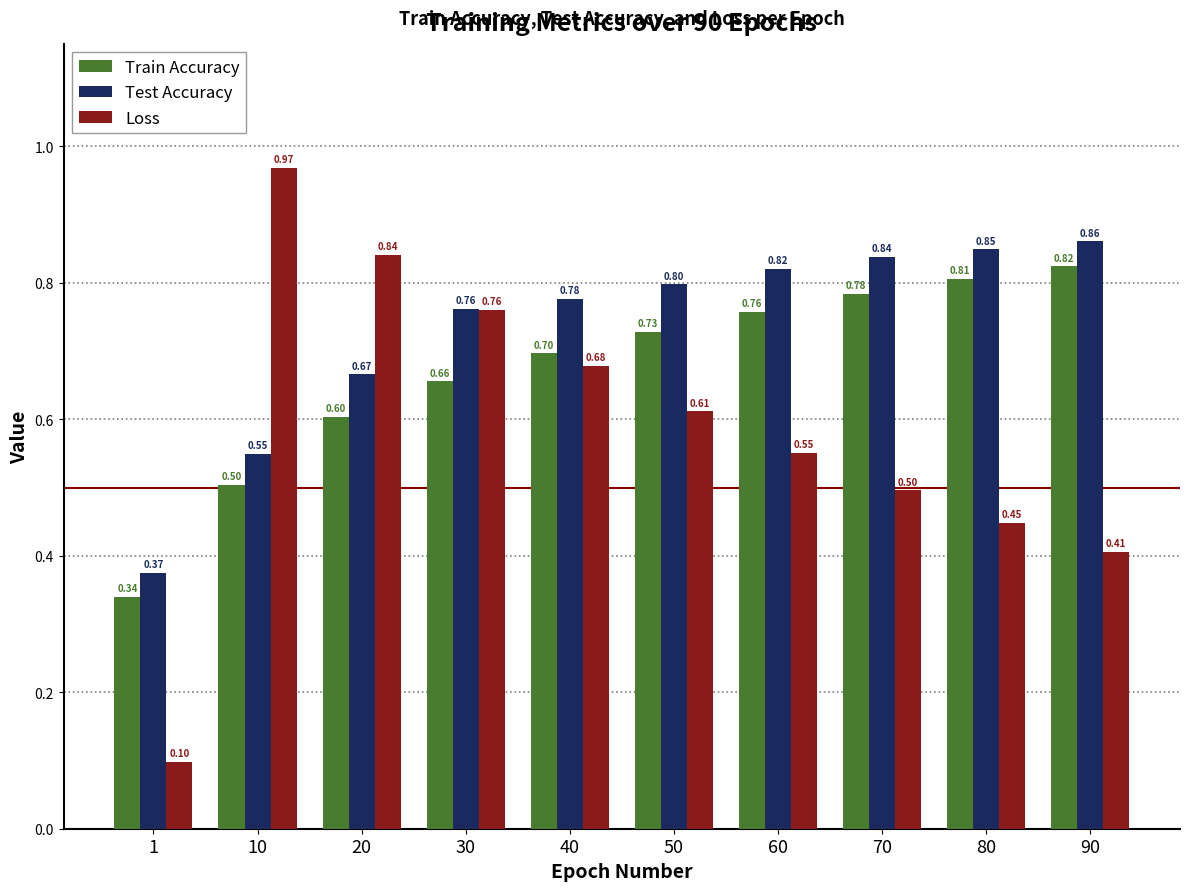

Is it true that Loss equals 0.8 at 70?

False